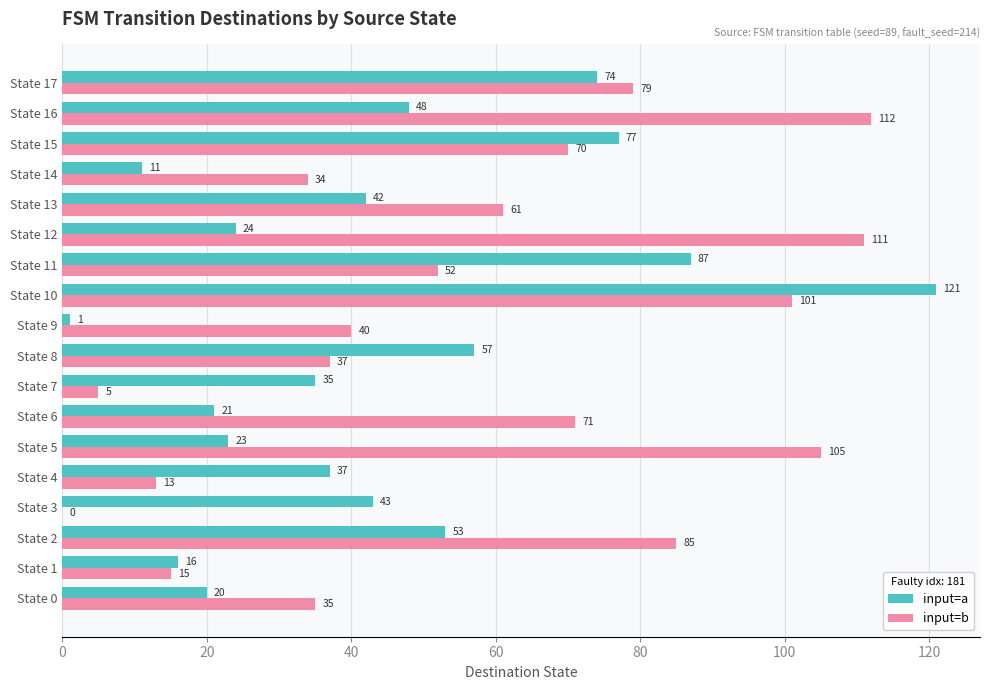

What is the sum of the input=b values at State 11 and State 4?

65